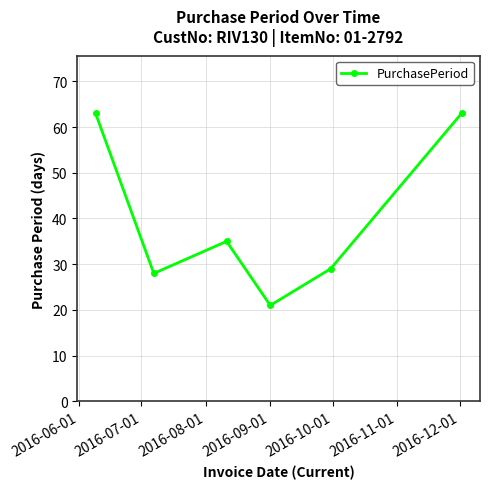

What is the greatest value displayed?

63